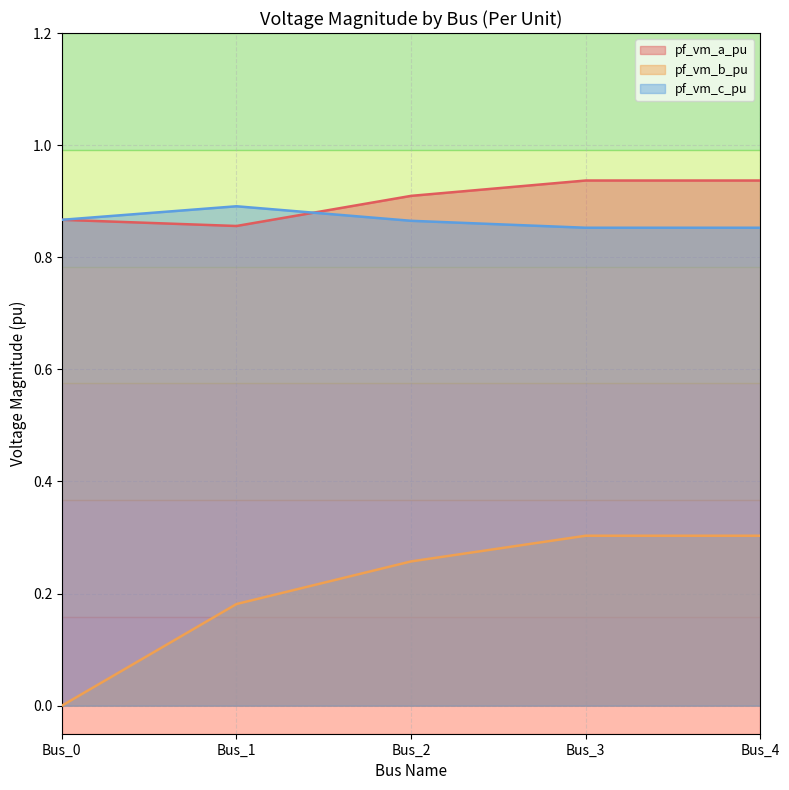

The pf_vm_a_pu series shows 0.2 at Bus_0. True or false?

False